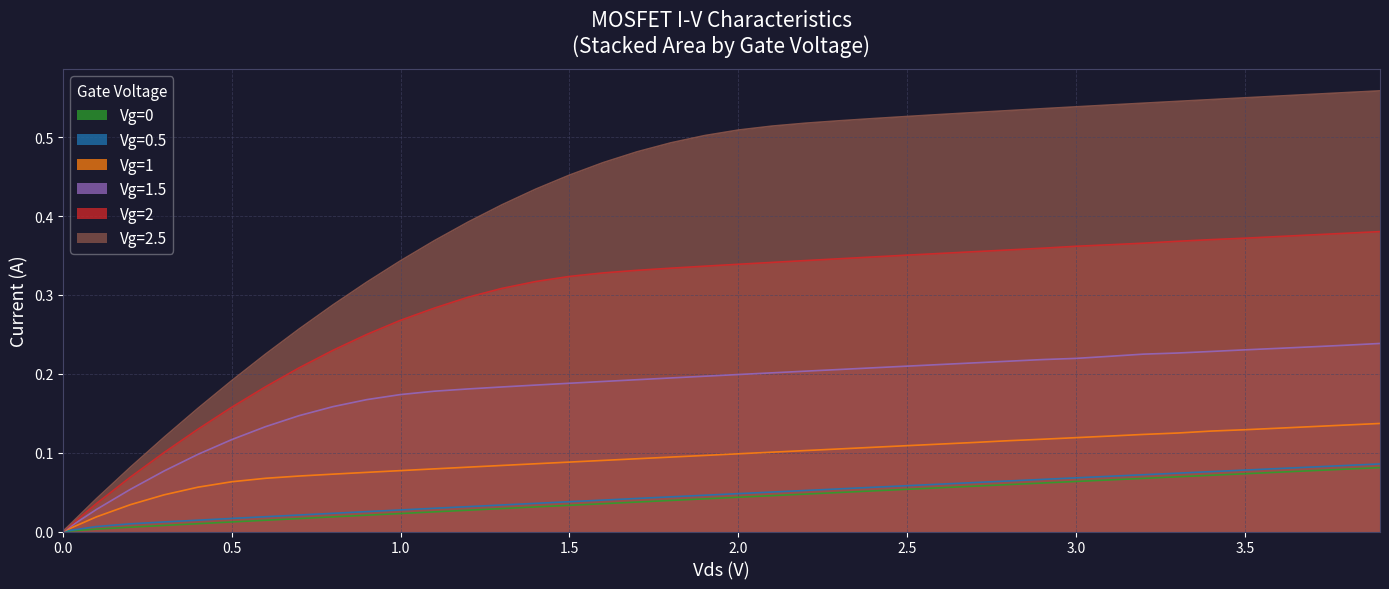

Rank the series by their maximum value, from highest to lowest.

Vg=2.5, Vg=2, Vg=1.5, Vg=1, Vg=0.5, Vg=0